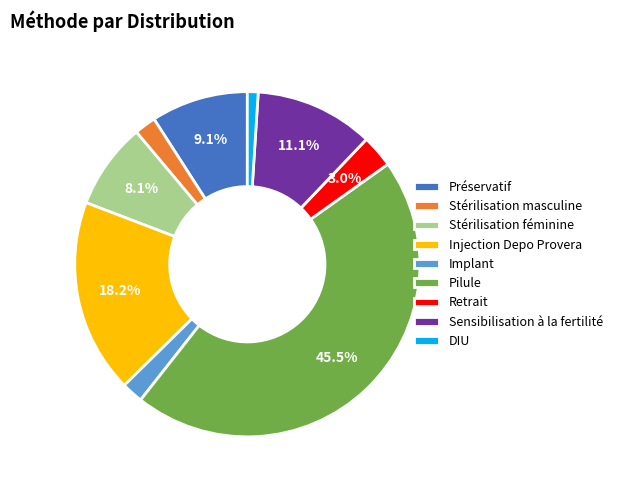

How many slices are in this pie chart?

9